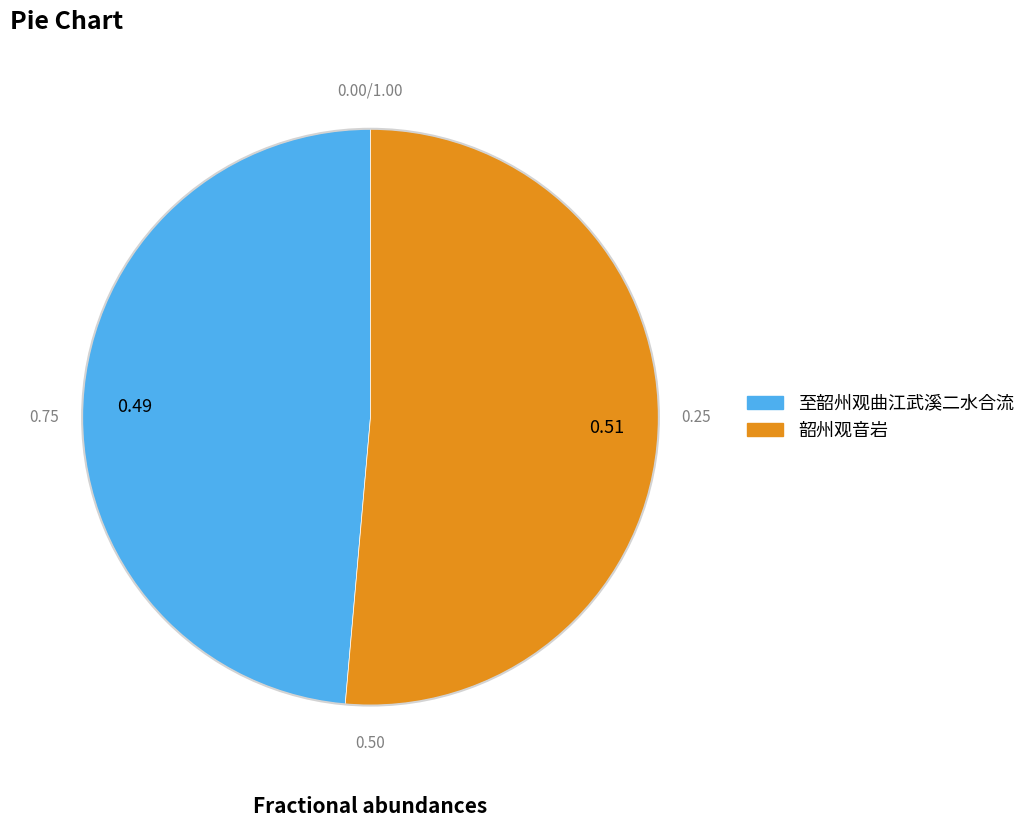

Is 至韶州观曲江武溪二水合流 the majority of the pie?

No